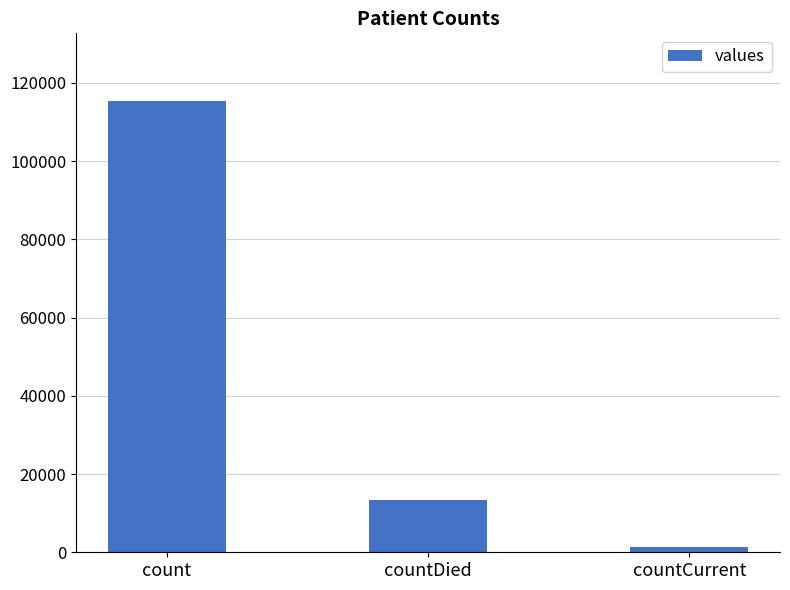

Which has a higher value, count or countDied?

count